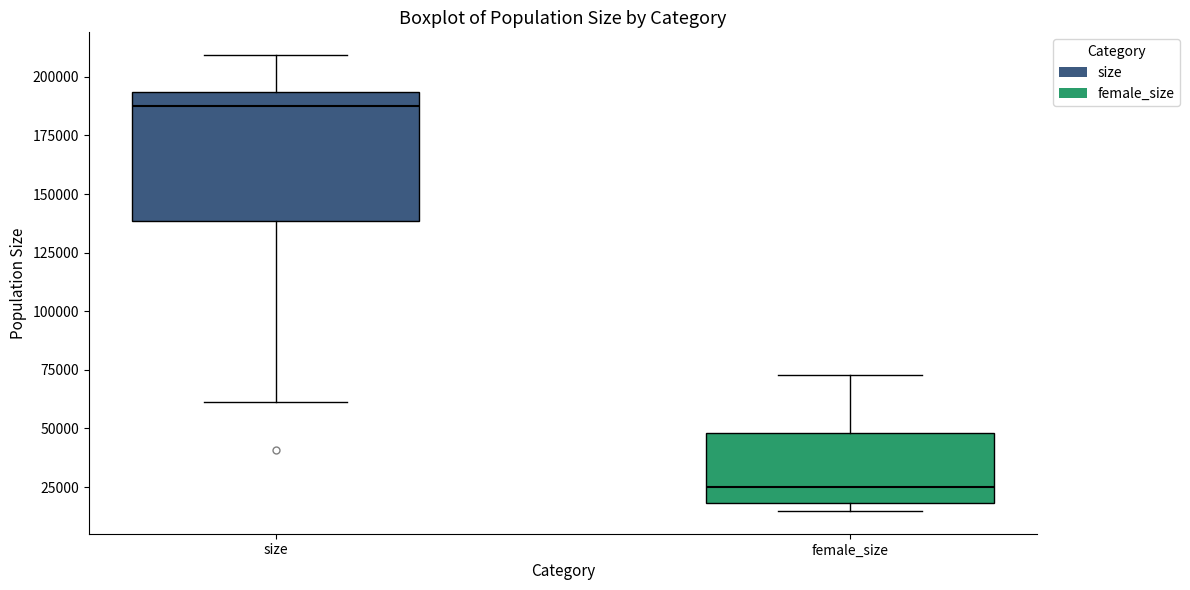

Which box's median line is the lowest?

female_size